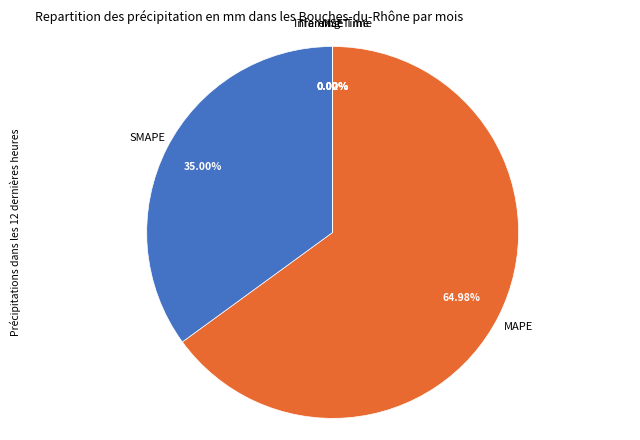

Which slice is the largest?

MAPE